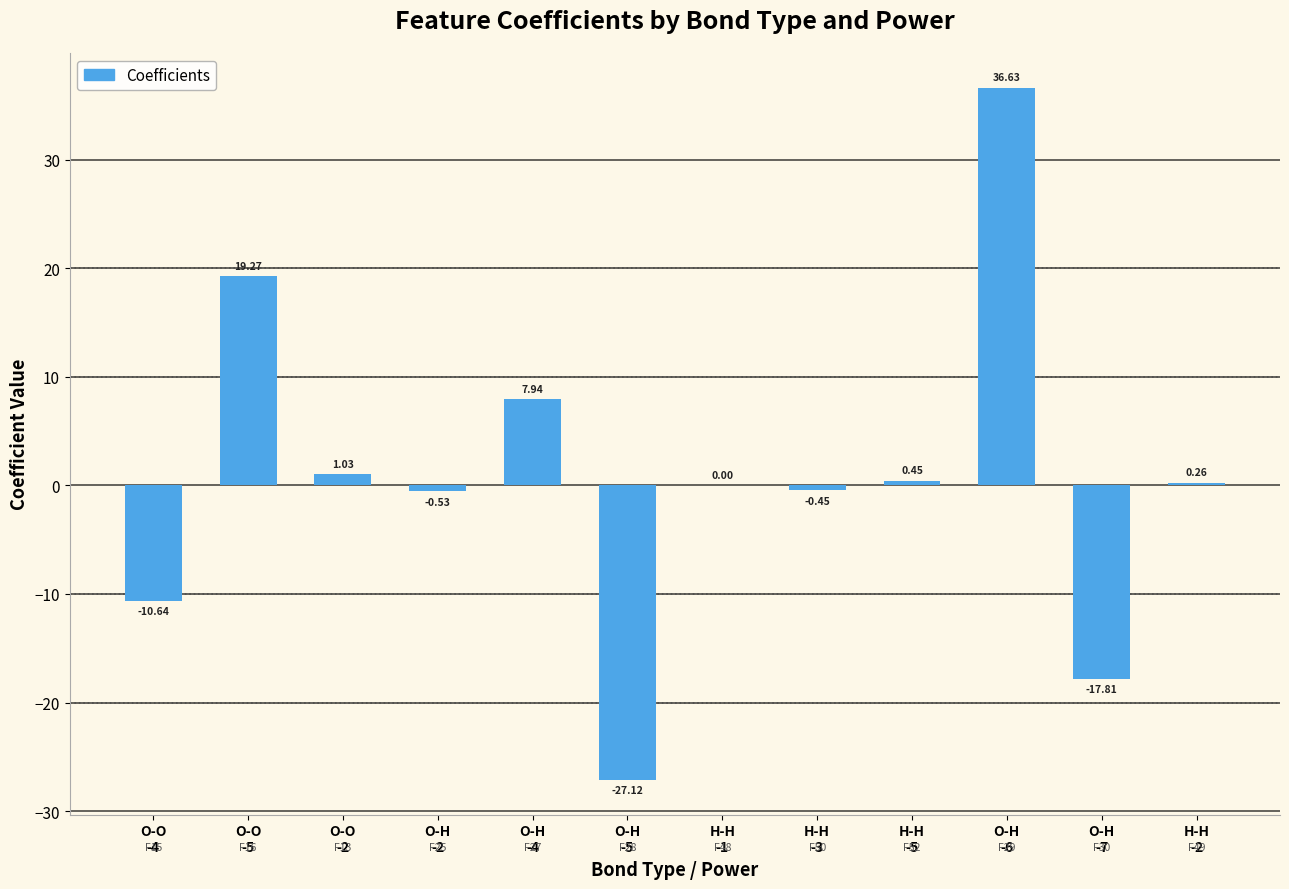

Between O-O
-5 and H-H
-5, which is larger?

O-O
-5